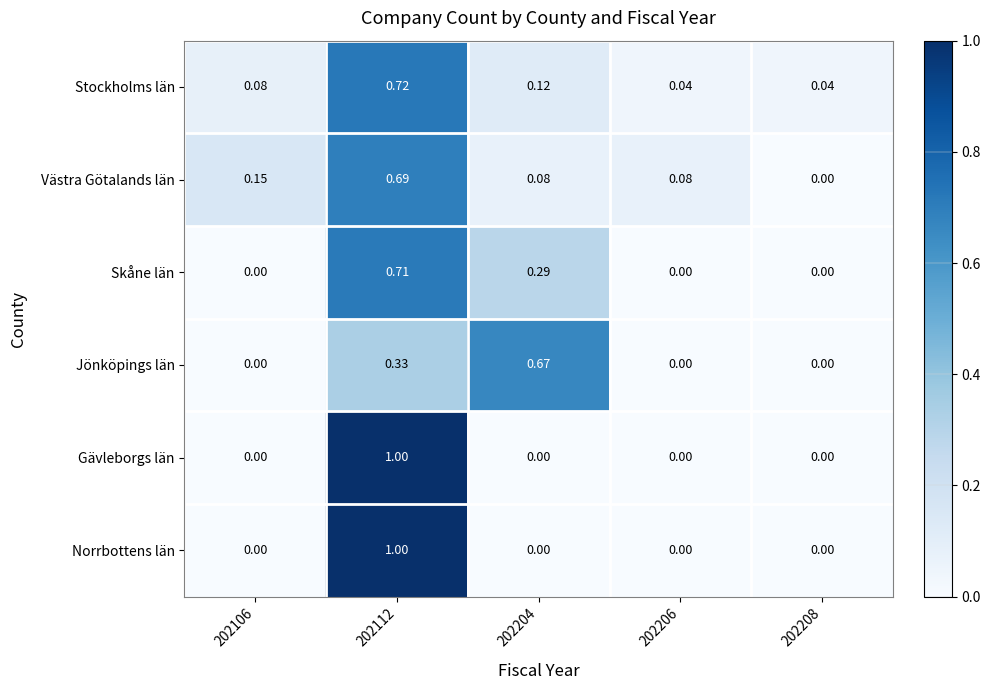

Which series changed the most between 202106 and 202206?

Västra Götalands län